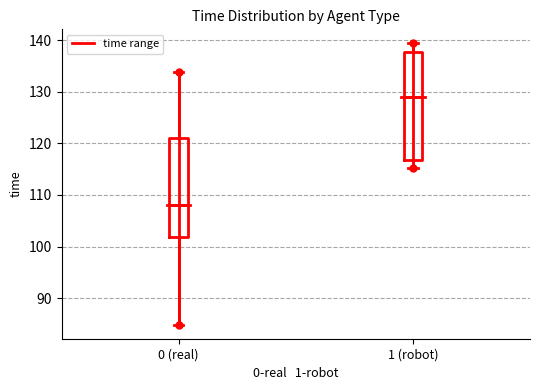

Comparing the boxes themselves (not the whiskers), which one is the tallest?

1 (robot)